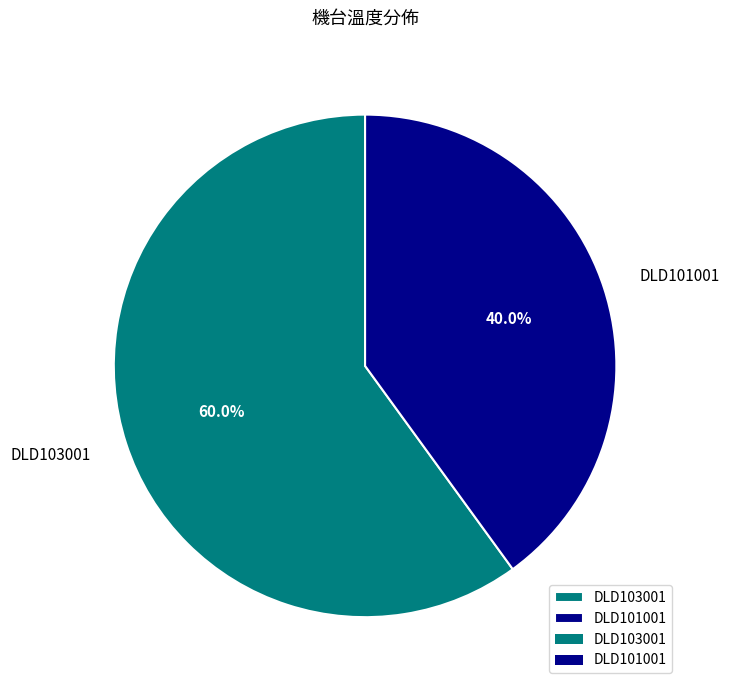

To the nearest percent, what is the difference between the DLD101001 and DLD103001 slice percentages?

20%